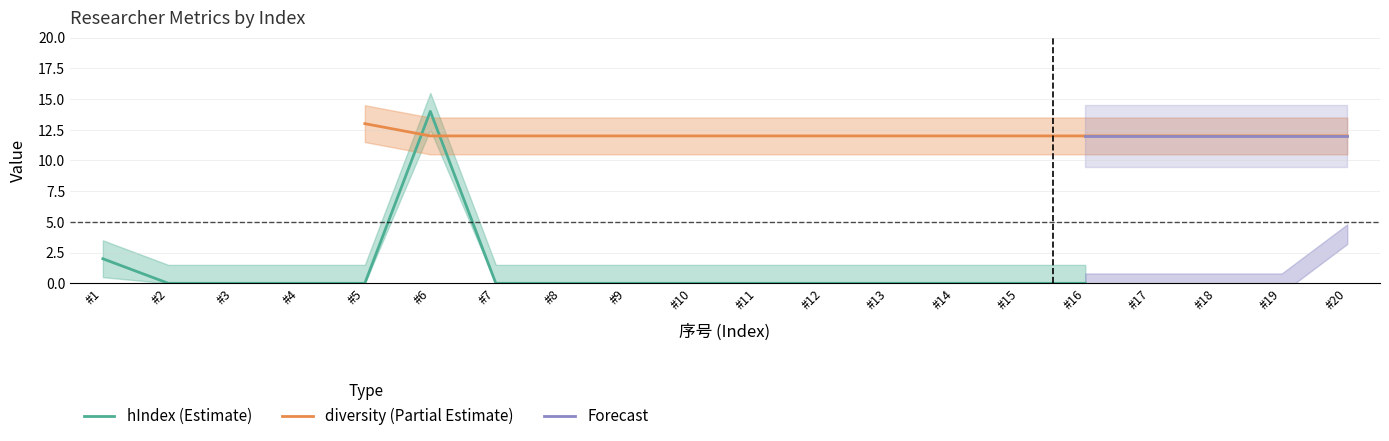

Which series has the widest spread of values?

hIndex